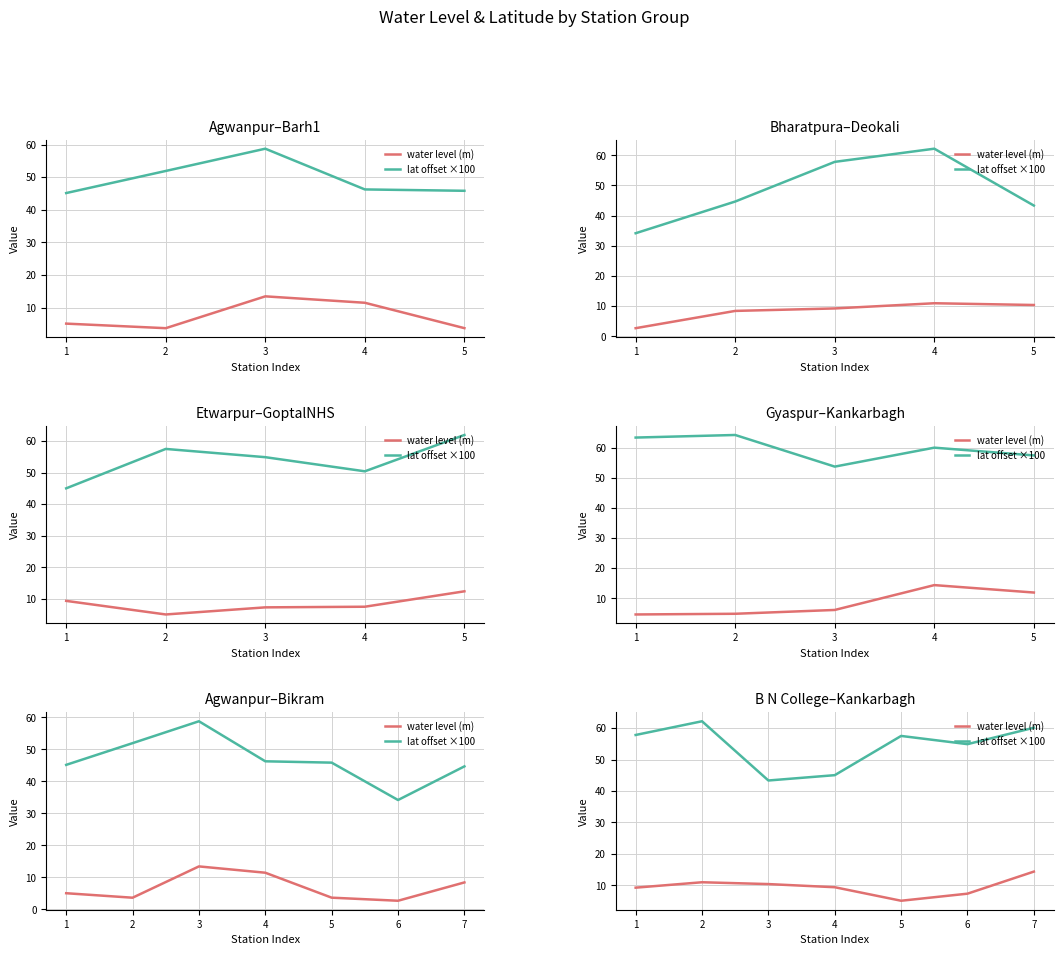

How many lines are shown in the chart?

2